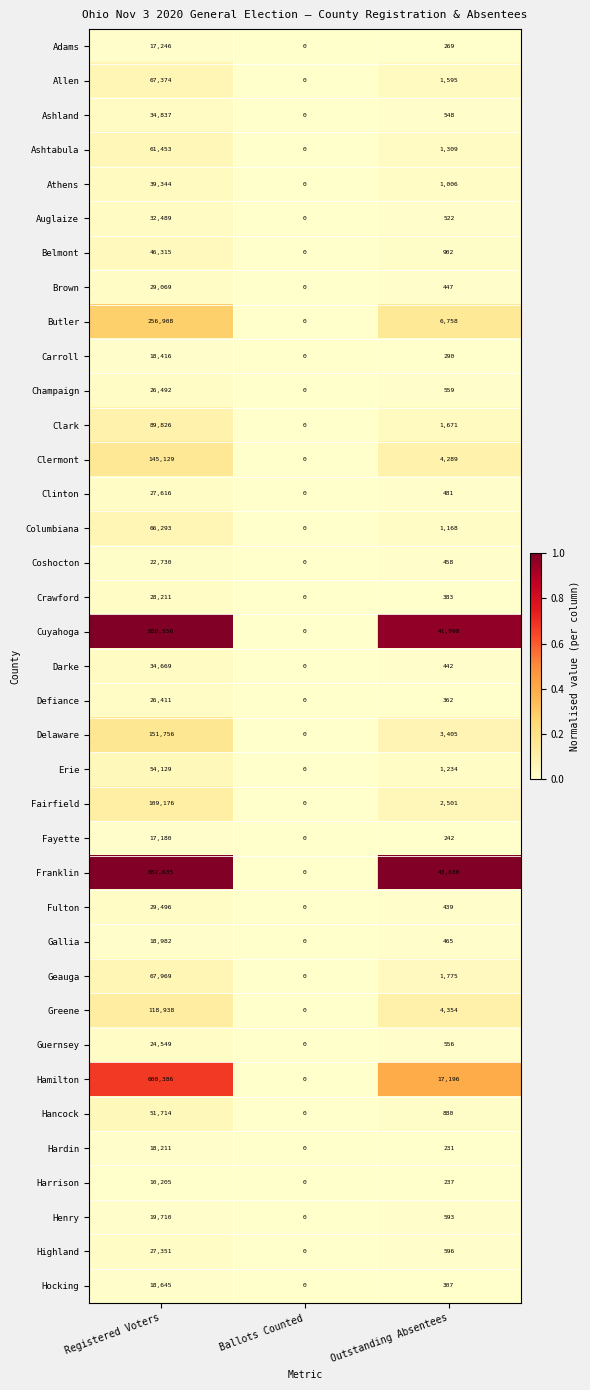

Which series has the largest total across all categories?

Cuyahoga